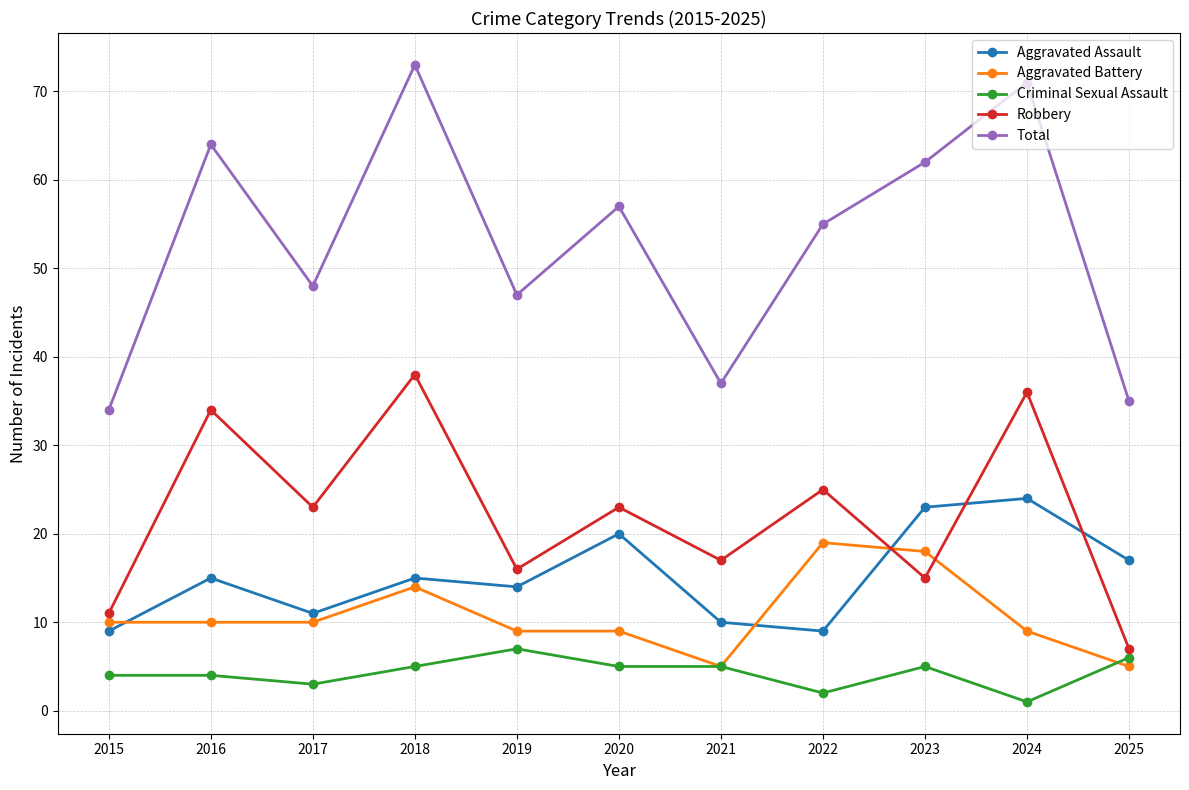

At which category is the sum across all series the highest?

2018